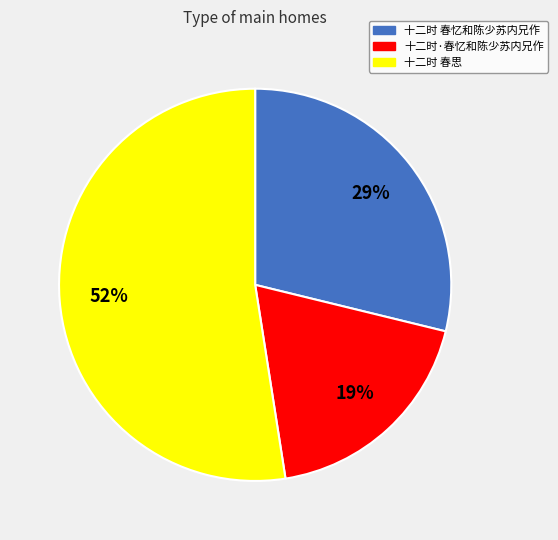

Is 十二时 春忆和陈少苏内兄作 the majority of the pie?

No